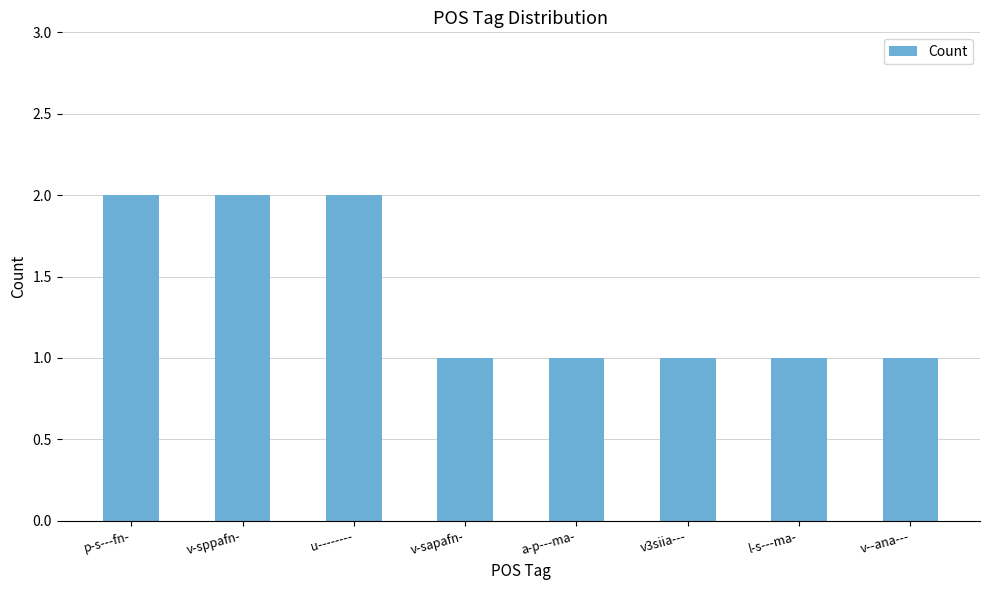

Approximately how many times larger is the value at v-sapafn- compared to a-p---ma-?

1.0